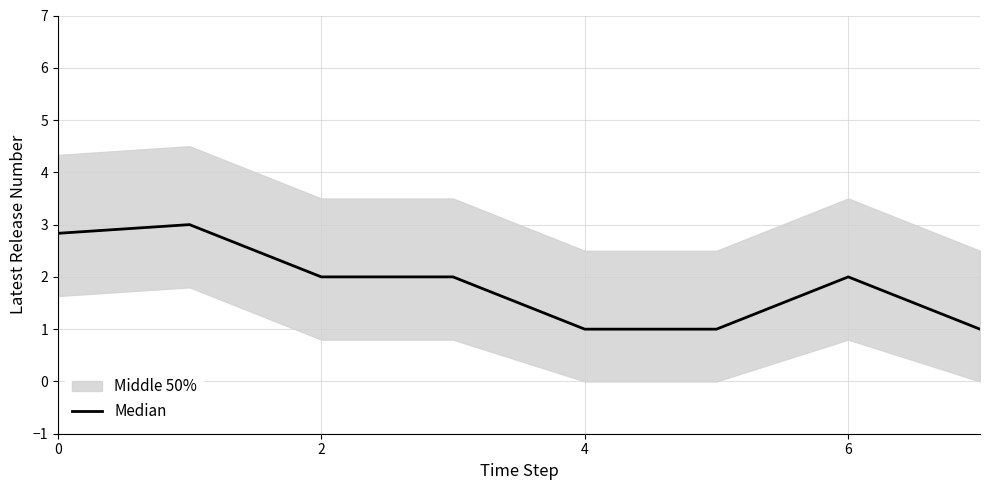

The Median series shows 3.6 at 2. True or false?

False